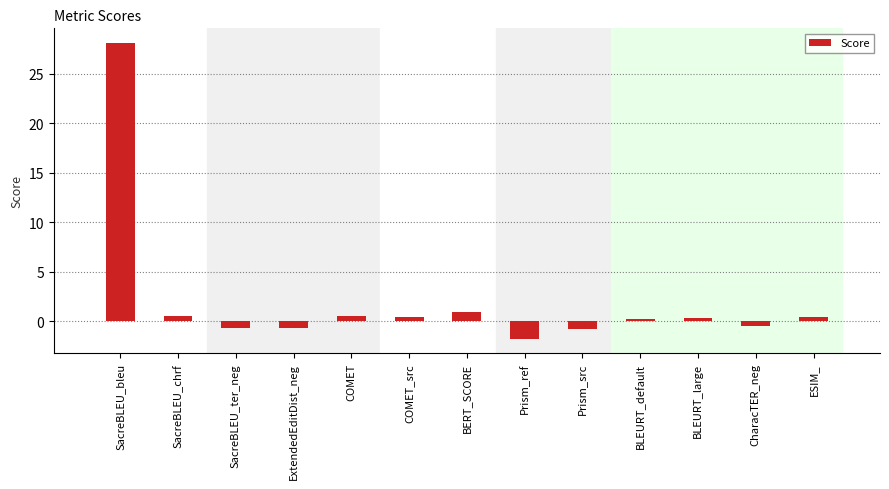

What position from the left is ExtendedEditDist_neg?

4